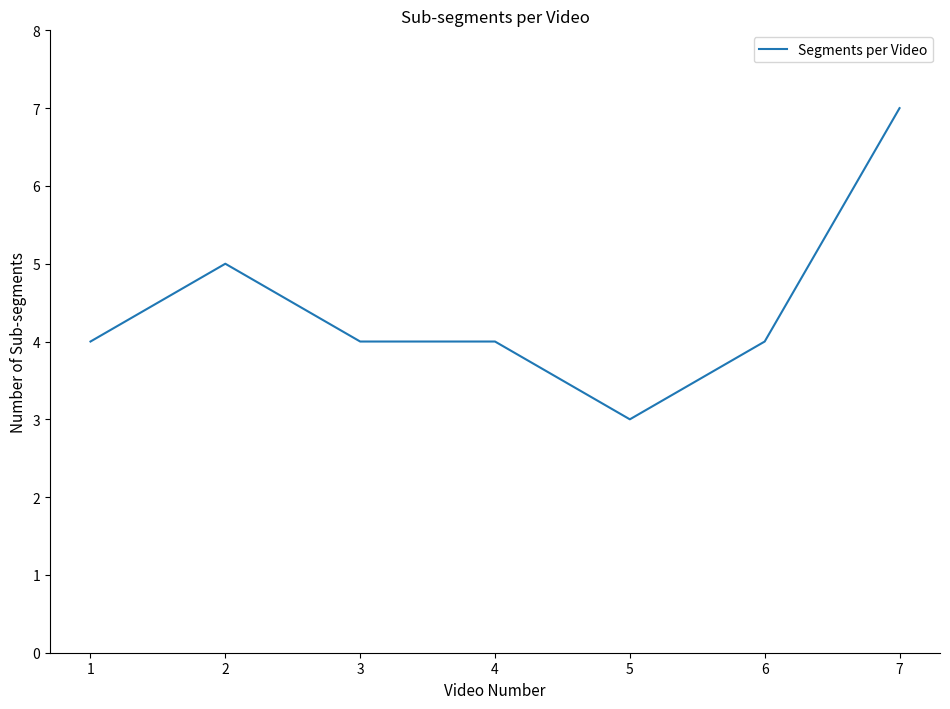

What is the difference between the maximum and minimum values?

4